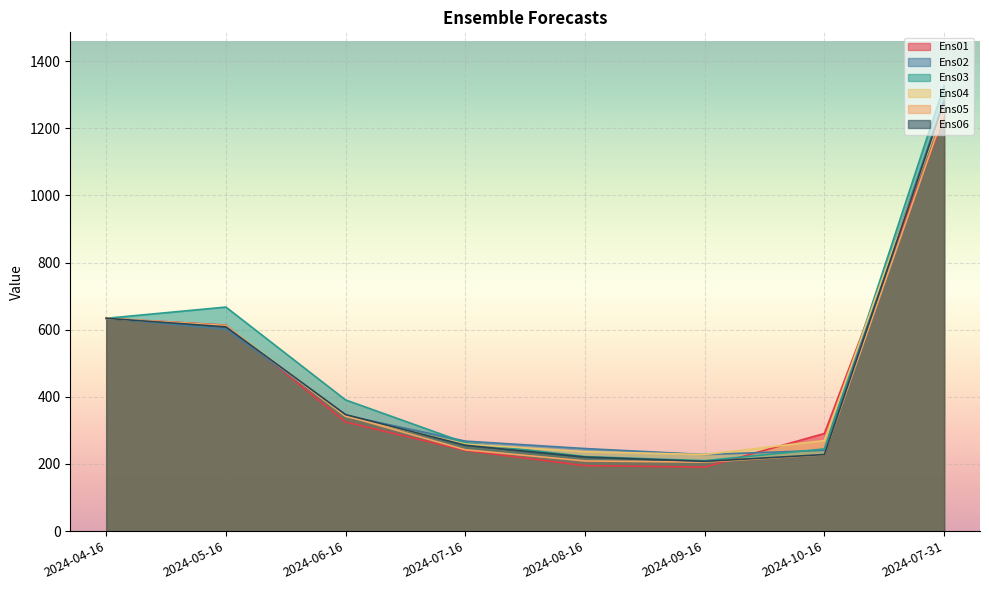

At which label does Ens05 first exceed 343?

2024-04-16